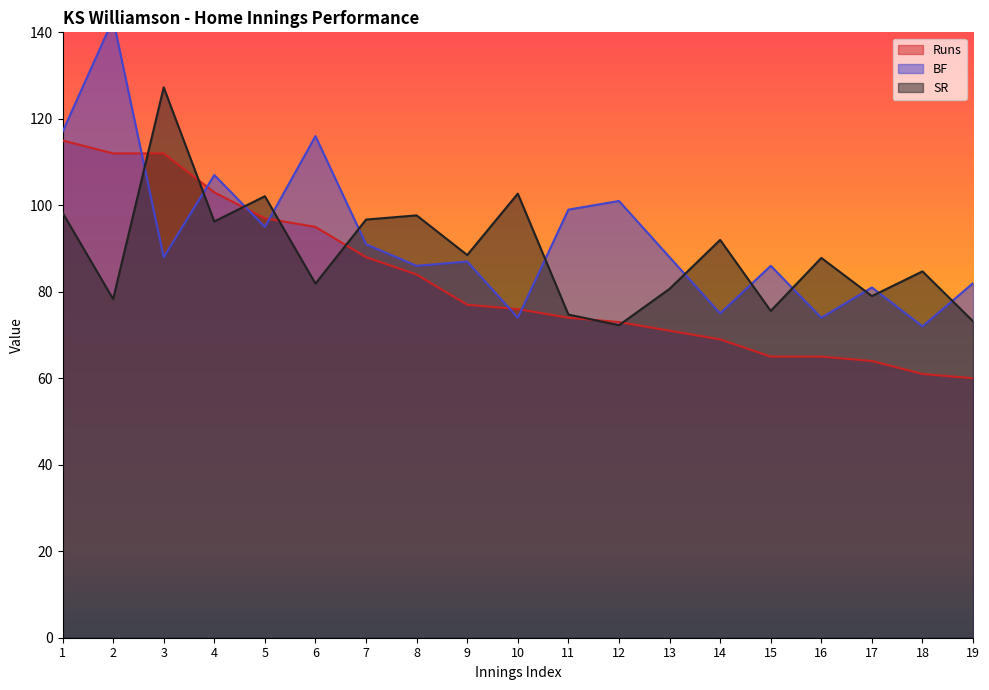

What is the total value across all series at 10?

252.7